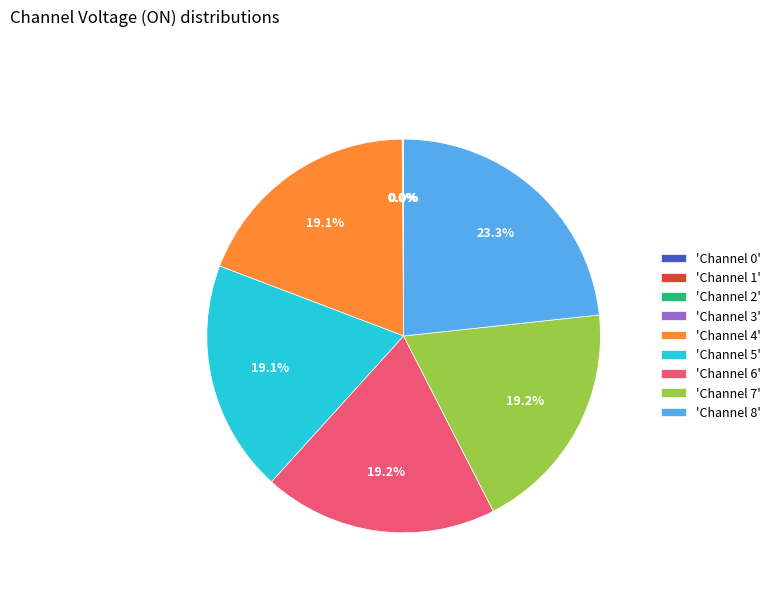

Which slice is the largest?

'Channel 8'